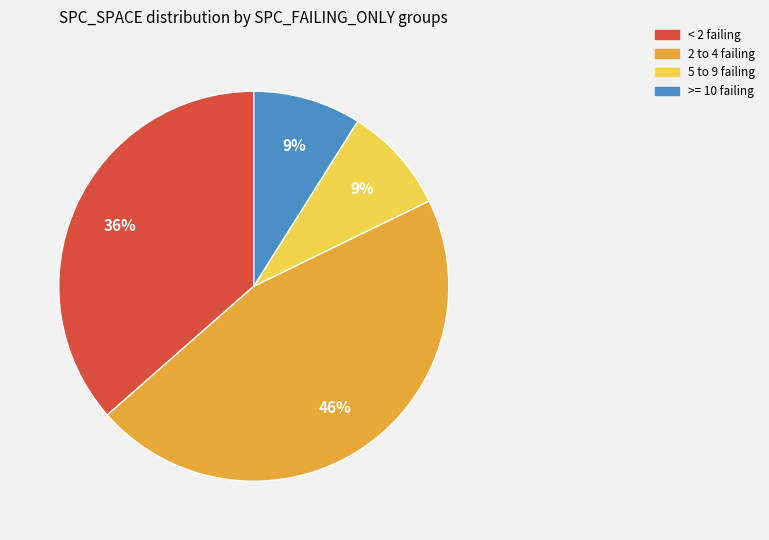

Is there any slice that represents more than half of the pie?

No